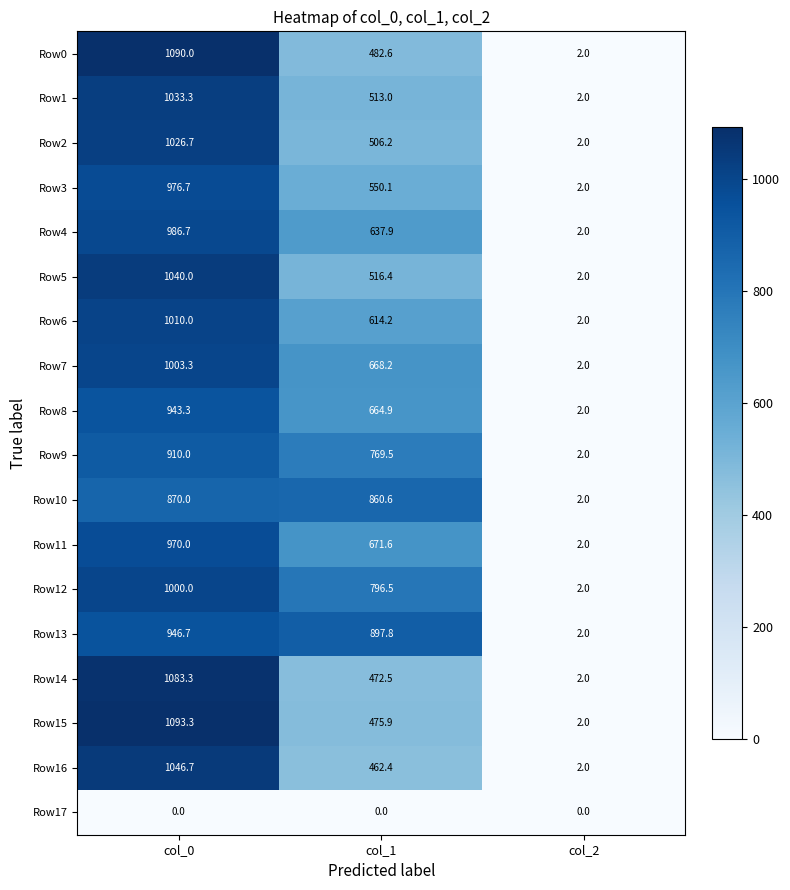

List the series in order of their peak value, lowest first.

Row17, Row10, Row9, Row8, Row13, Row11, Row3, Row4, Row12, Row7, Row6, Row2, Row1, Row5, Row16, Row14, Row0, Row15